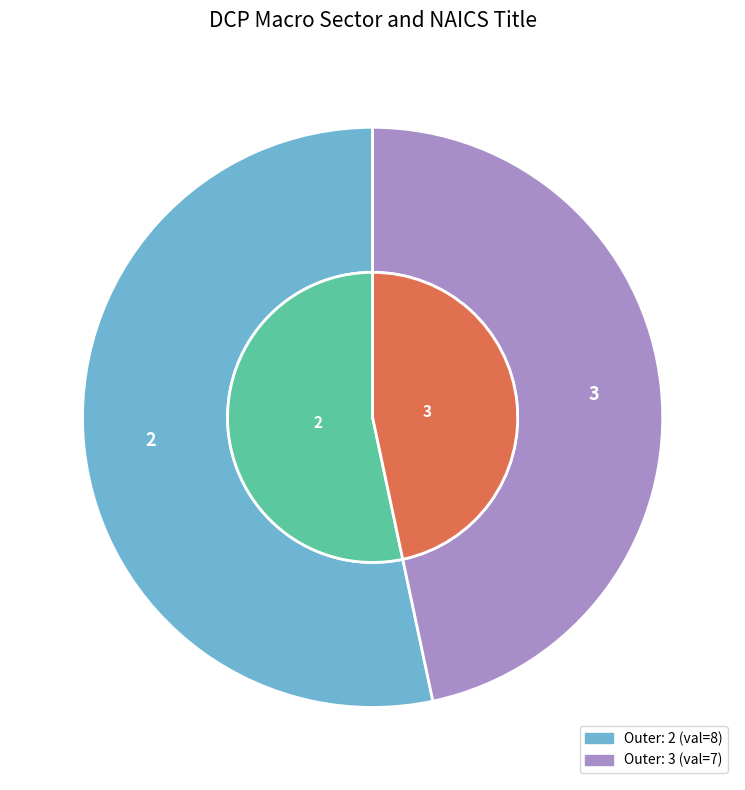

Which slice represents more than half of the pie?

2